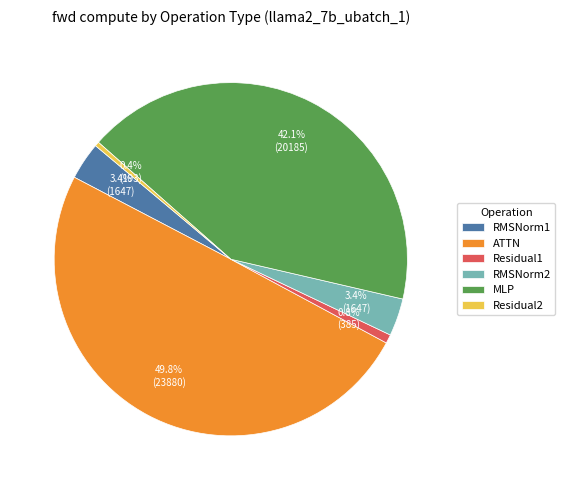

What percentage do MLP and Residual2 together represent?

42.5%